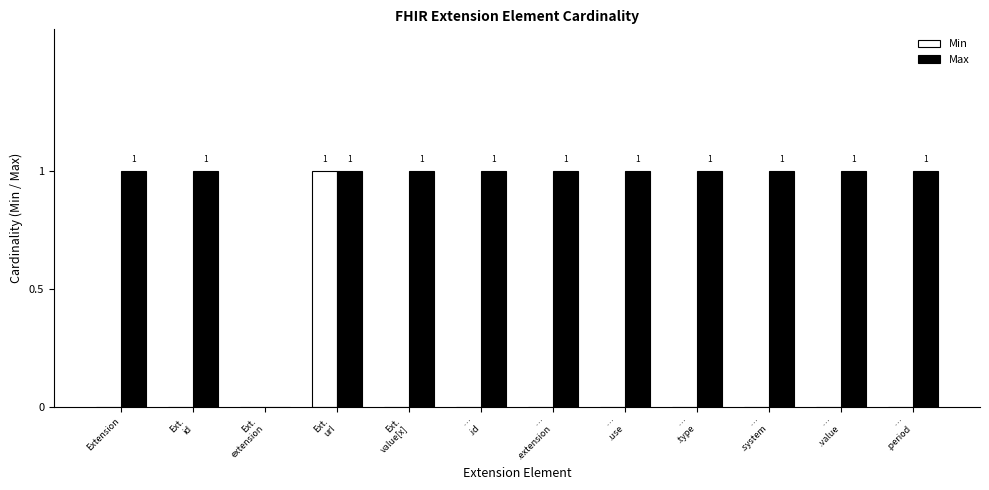

Count the Min values in the range 0 to 1.

12